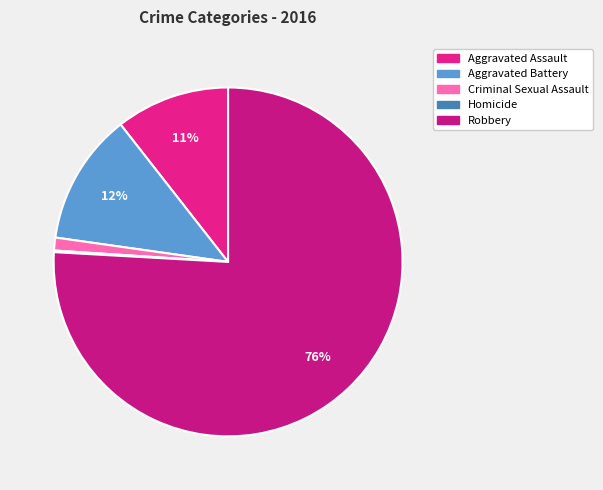

The Aggravated Battery slice represents 12% of the pie. True or false?

True